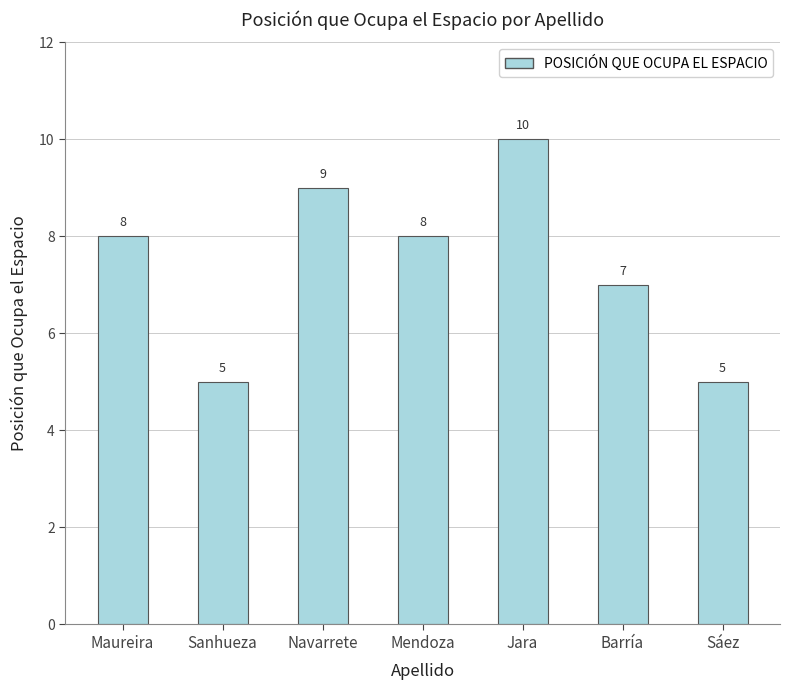

What is the average value?

7